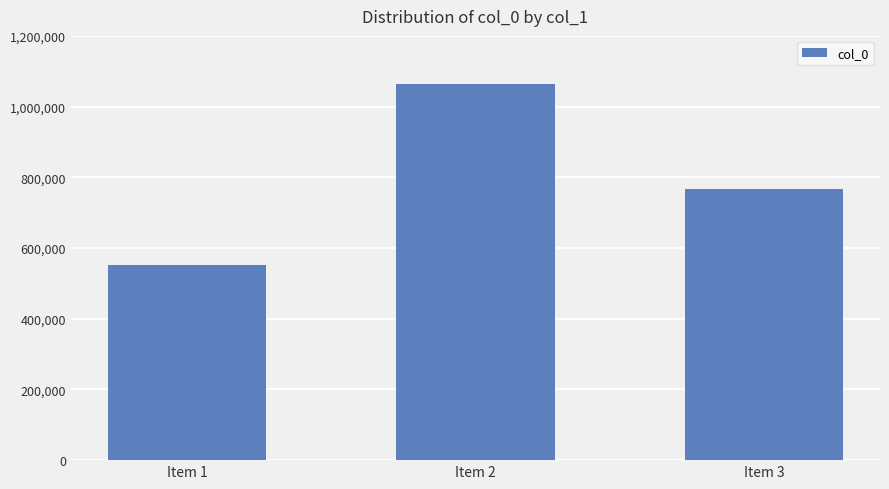

What value does the data have at Item 2, to the nearest 50?

1062800